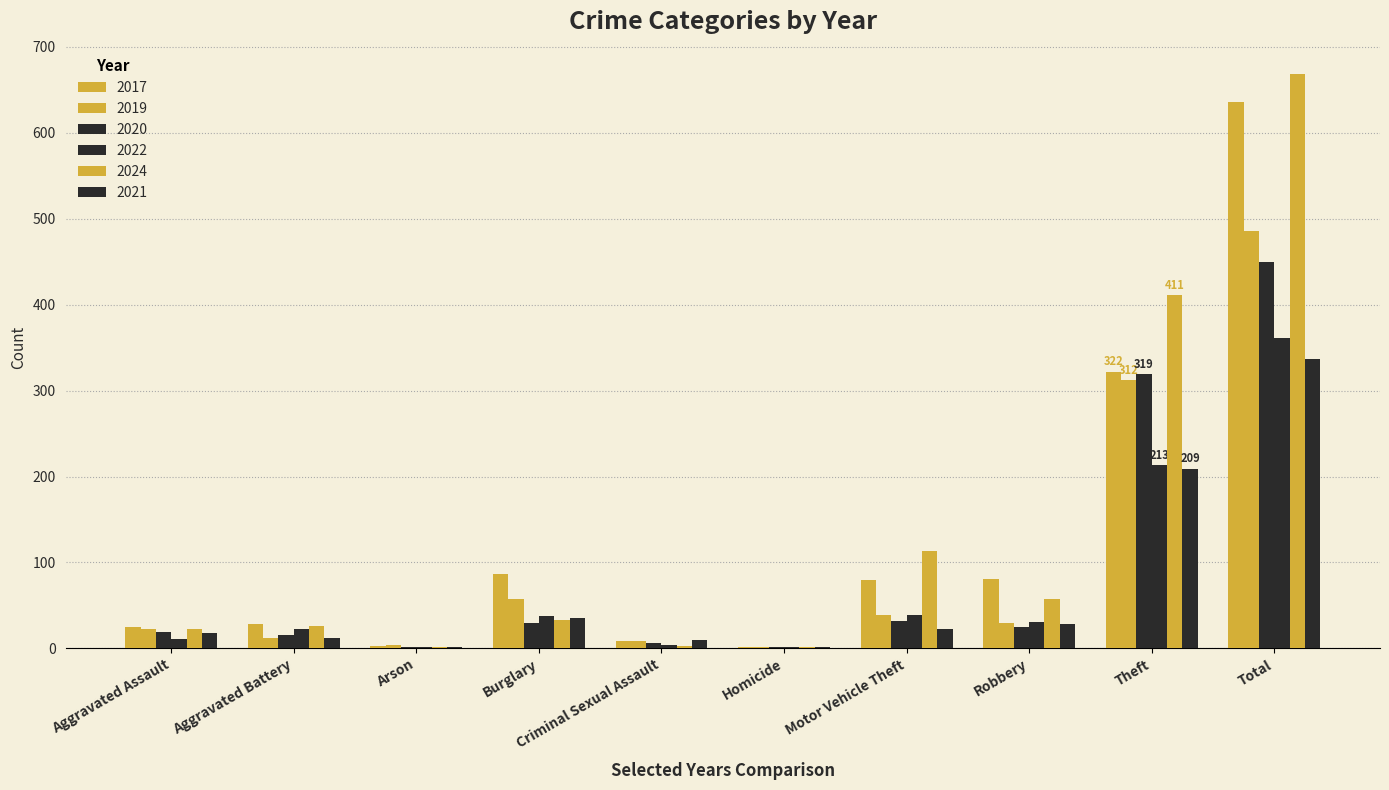

How many distinct data groups are displayed?

6